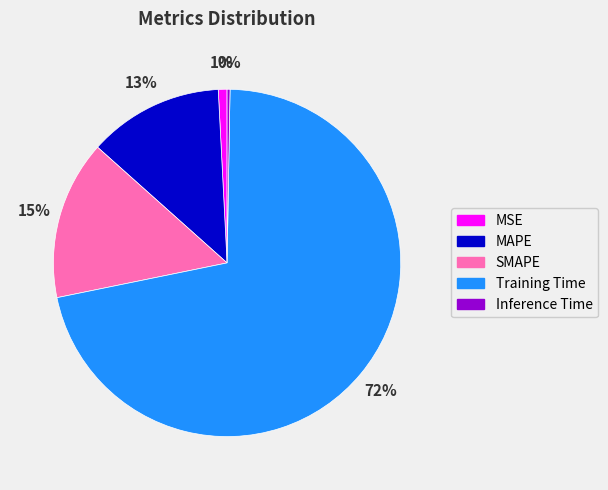

To the nearest percent, what is the difference between the largest and smallest slice percentages?

71%